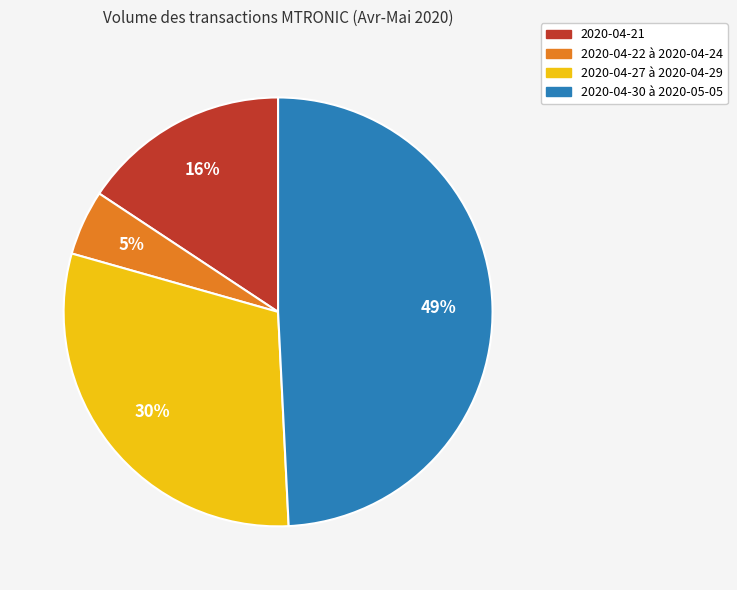

To the nearest percent, what is the average slice percentage?

25%